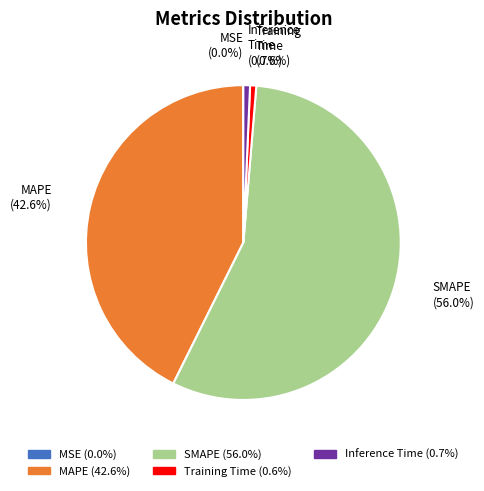

Is there any slice that represents more than half of the pie?

Yes